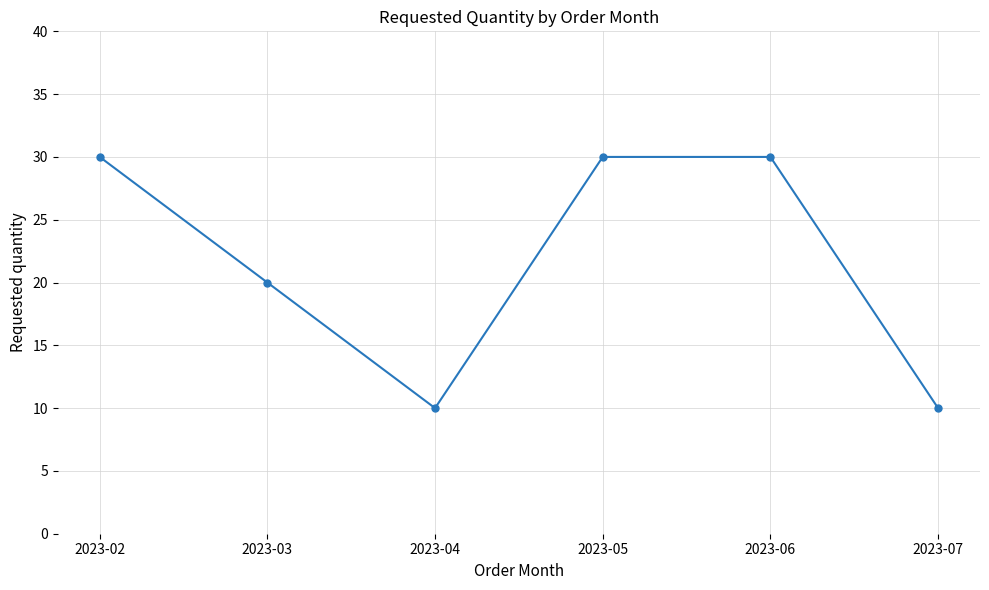

What is the average value?

22